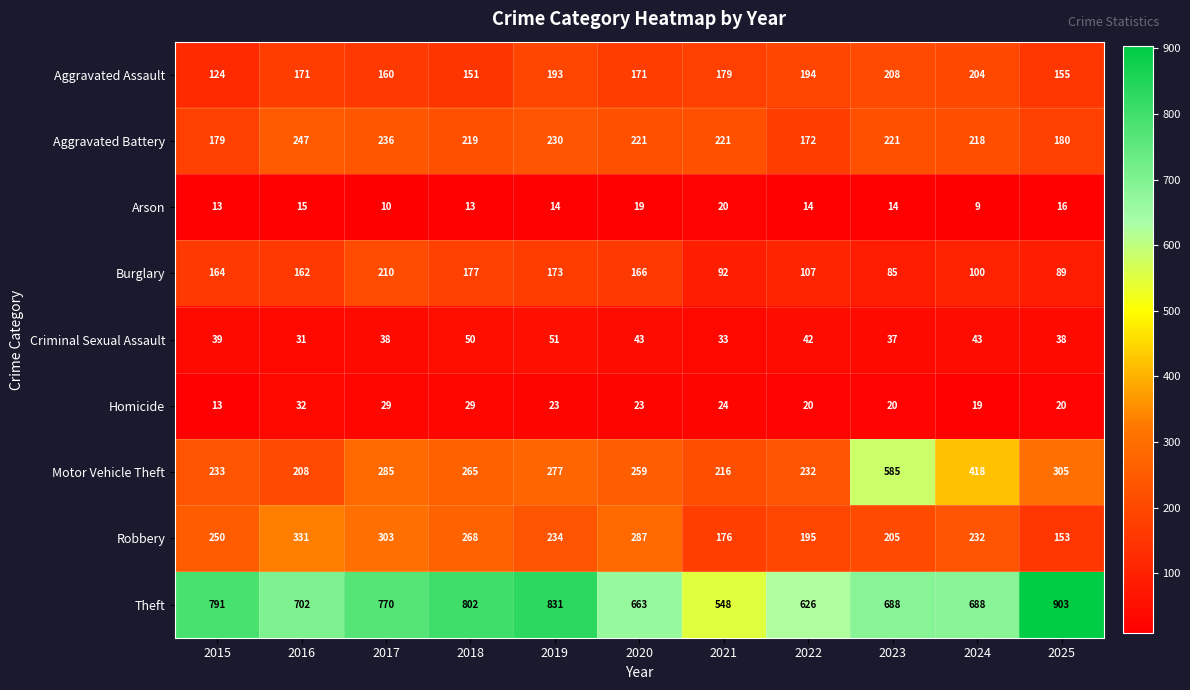

Which category has the highest value across all series?

2025